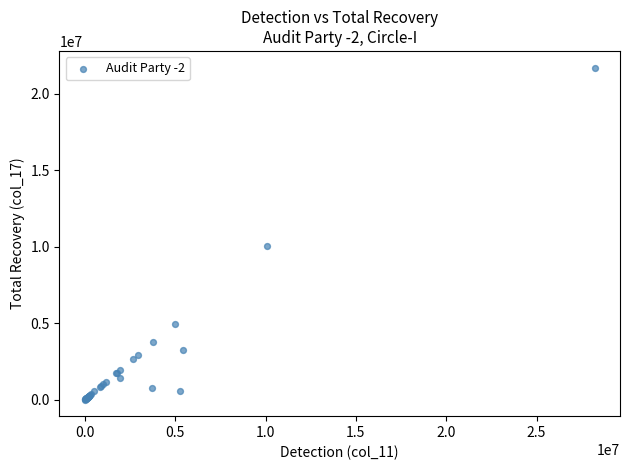

What Y value in the scatter plot is closest to 10852560?

10060430